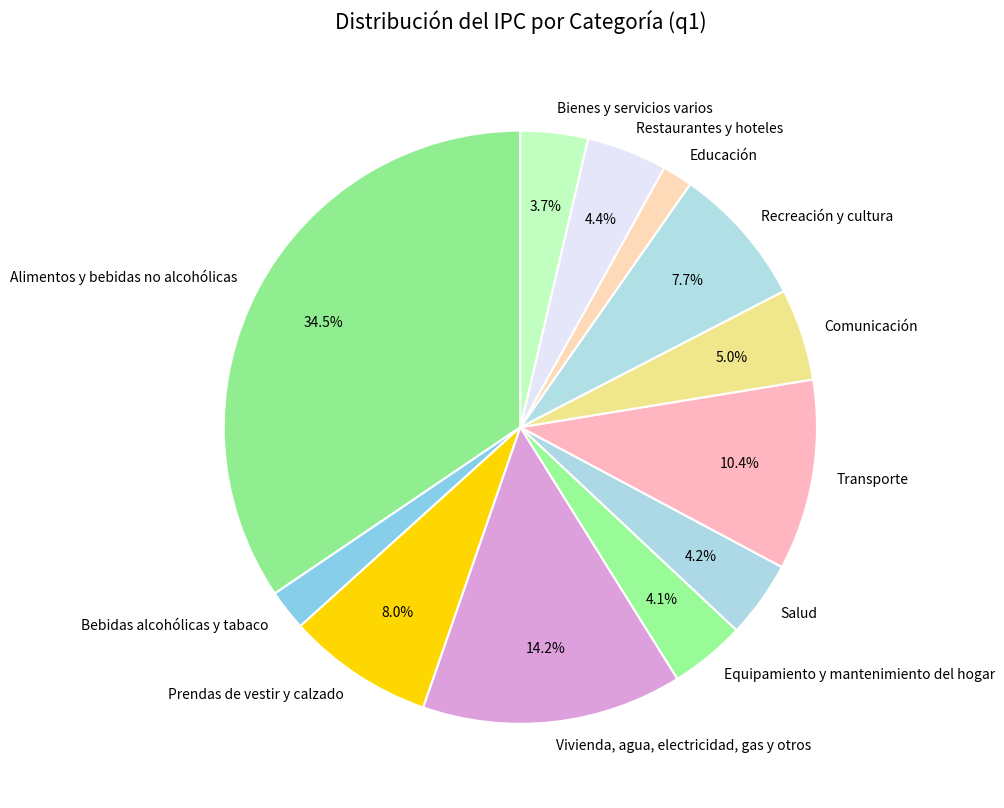

What percentage do Recreación y cultura and Prendas de vestir y calzado together represent?

15.7%